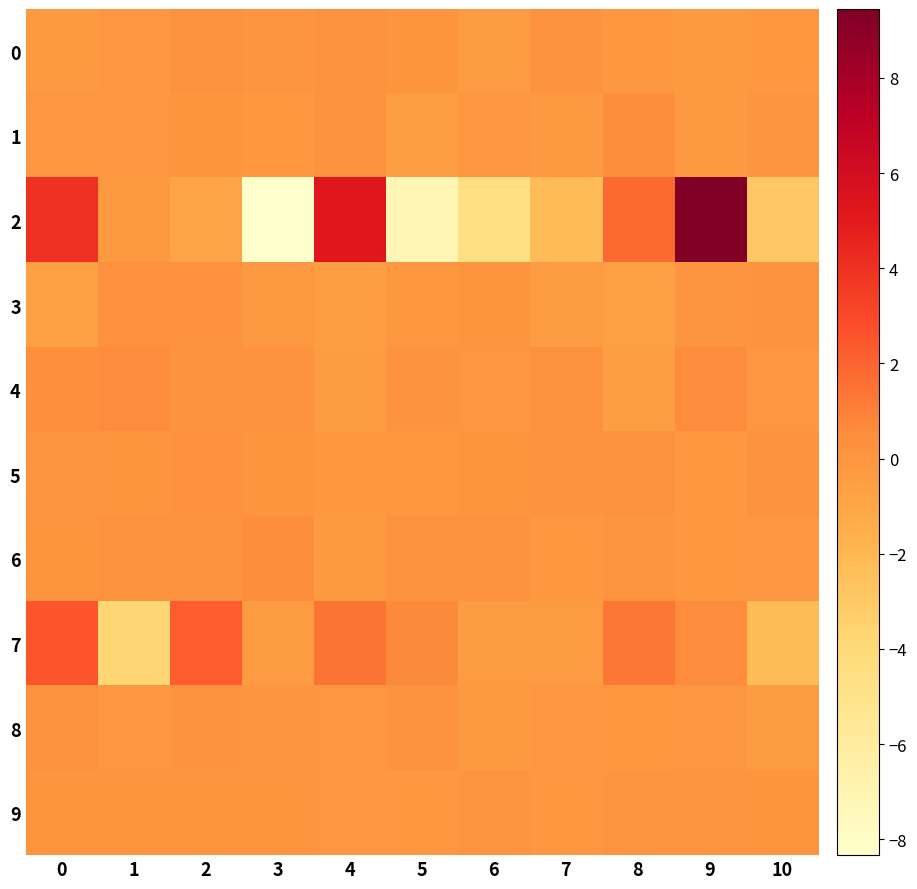

Reading left to right, list all the values displayed in this chart.

0: 0=-0.2	1=-0.0	2=0.2	3=0.1	4=0.2	5=0.1	6=-0.3	7=0.2	8=-0.1	9=-0.2	10=-0.1
1: 0=-0.0	1=-0.0	2=0.0	3=-0.1	4=0.2	5=-0.5	6=-0.0	7=-0.2	8=0.4	9=-0.2	10=0.1
2: 0=4.0	1=-0.3	2=-0.9	3=-8.3	4=5.2	5=-7.2	6=-4.5	7=-2.2	8=1.8	9=9.5	10=-2.9
3: 0=-0.7	1=0.3	2=0.3	3=-0.2	4=-0.5	5=-0.1	6=0.1	7=-0.4	8=-0.6	9=0.1	10=0.2
4: 0=0.4	1=0.6	2=0.2	3=0.2	4=-0.4	5=0.2	6=-0.0	7=0.3	8=-0.5	9=0.5	10=-0.0
5: 0=0.1	1=0.1	2=0.3	3=0.0	4=-0.1	5=-0.1	6=0.0	7=0.2	8=0.2	9=-0.1	10=0.2
6: 0=0.1	1=0.3	2=0.2	3=0.5	4=-0.1	5=0.2	6=0.2	7=-0.1	8=0.1	9=-0.1	10=-0.0
7: 0=2.6	1=-3.7	2=2.3	3=-0.3	4=1.4	5=0.7	6=-0.3	7=-0.3	8=1.4	9=0.5	10=-2.2
8: 0=0.2	1=-0.0	2=0.1	3=0.1	4=-0.0	5=0.2	6=-0.1	7=-0.0	8=-0.1	9=-0.0	10=-0.3
9: 0=0.0	1=0.0	2=0.1	3=0.0	4=-0.0	5=-0.1	6=0.1	7=-0.1	8=0.1	9=0.1	10=0.1